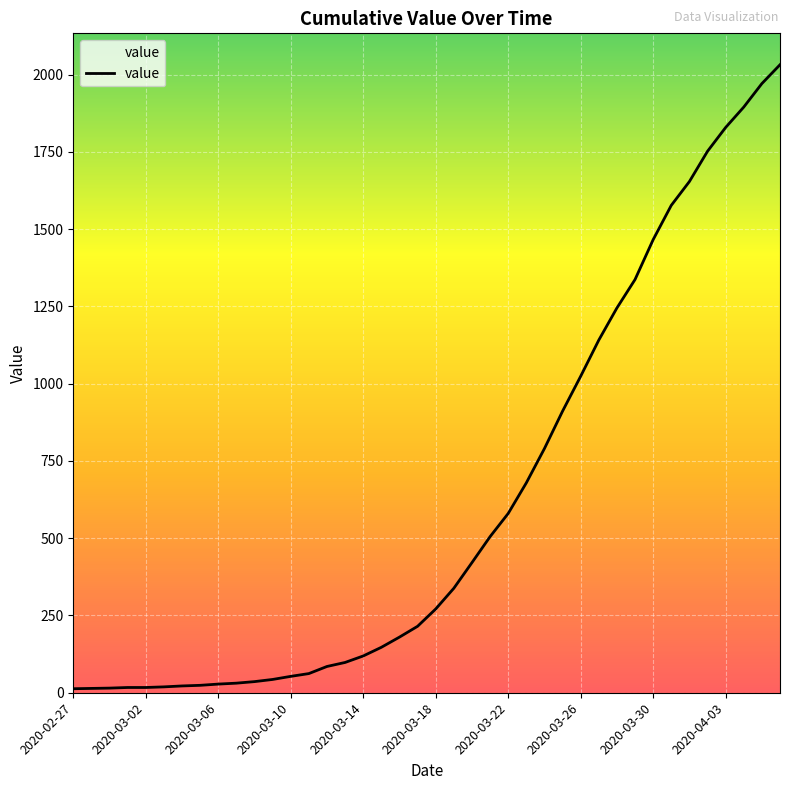

The chart shows a value of 1654 at 2020-04-01. True or false?

True